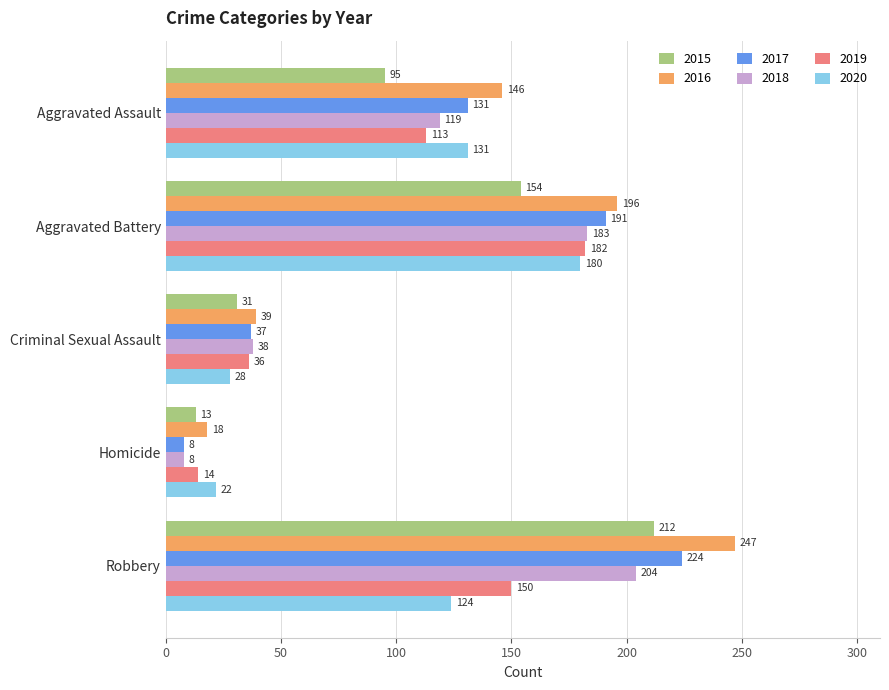

Which series has the widest spread of values?

2016